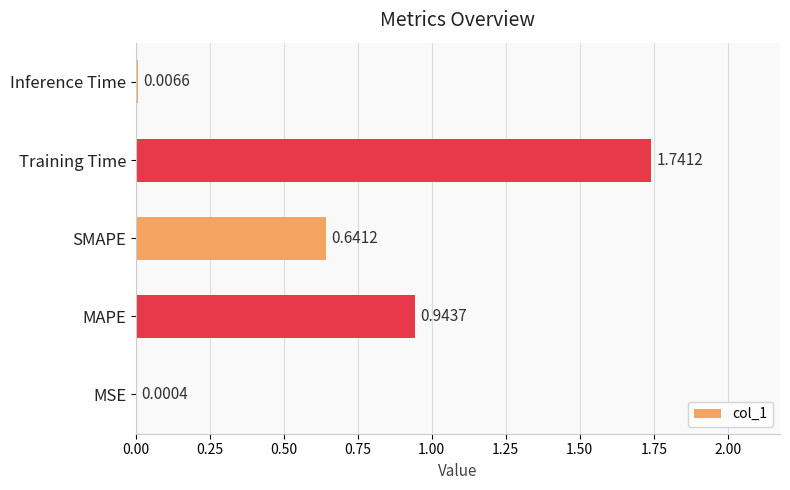

Between Inference Time and Training Time, which is larger?

Training Time